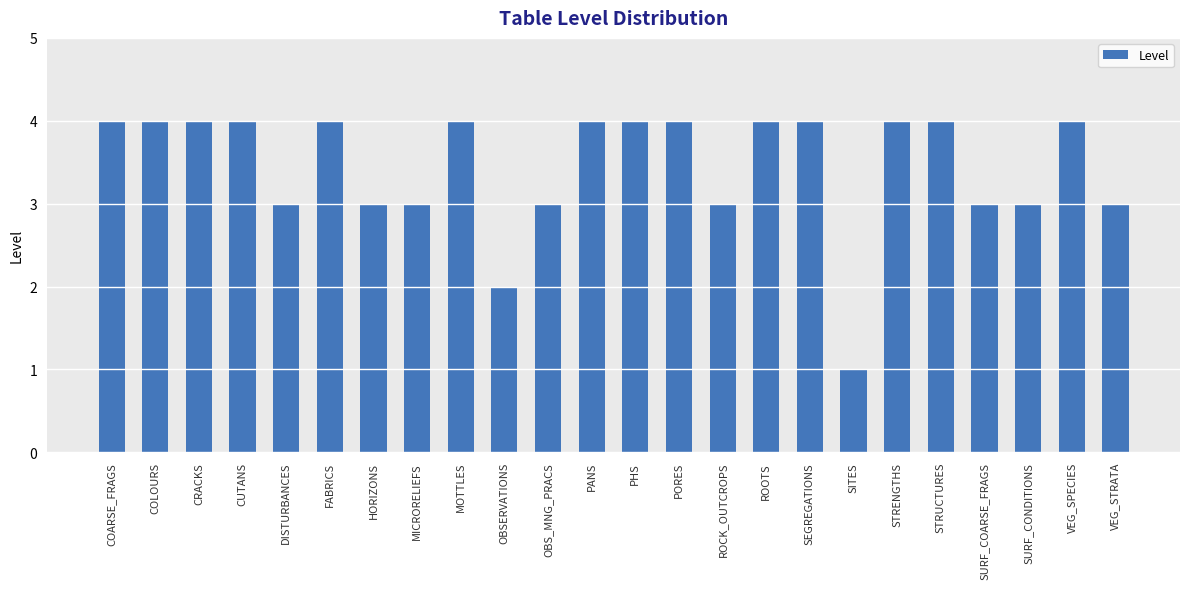

At which category does the chart reach its minimum across all series?

SITES